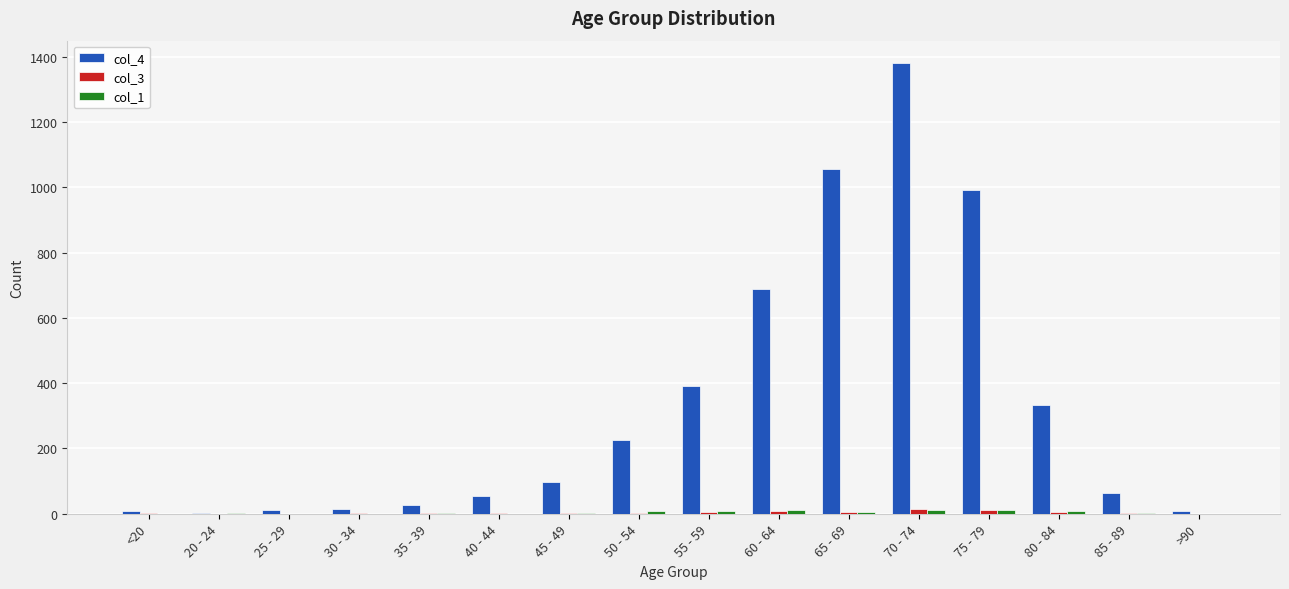

The value of col_4 at 75 - 79 is 1516. True or false?

False